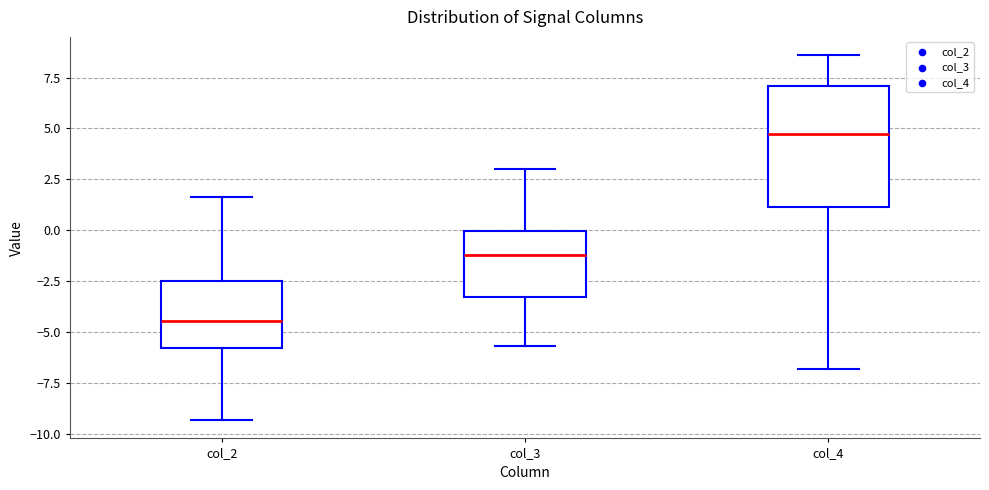

Which box is the tallest, from its lower edge to its upper edge?

col_4